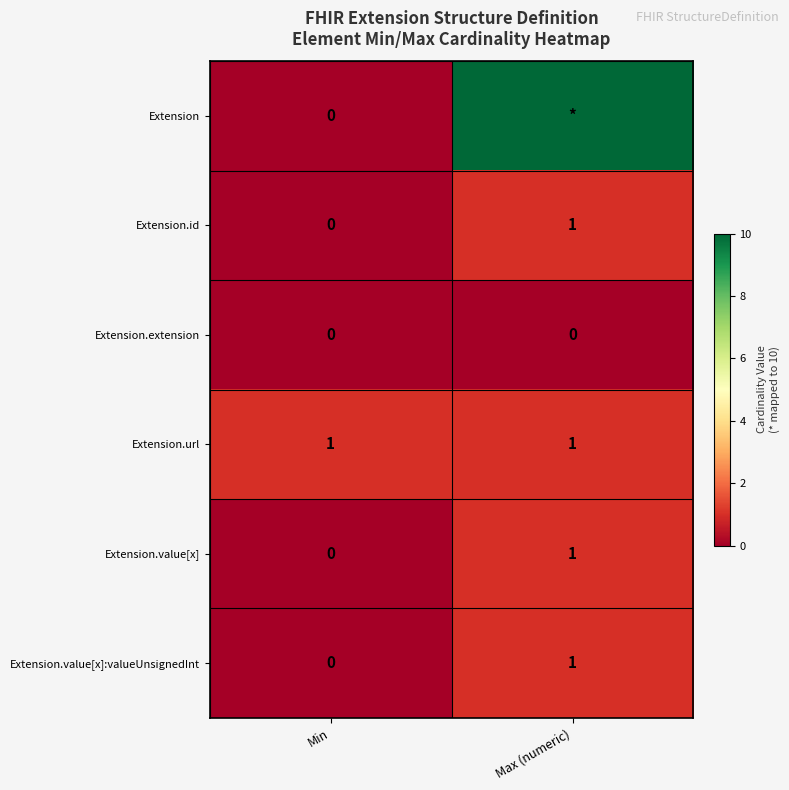

How many categories are shown in the chart?

2